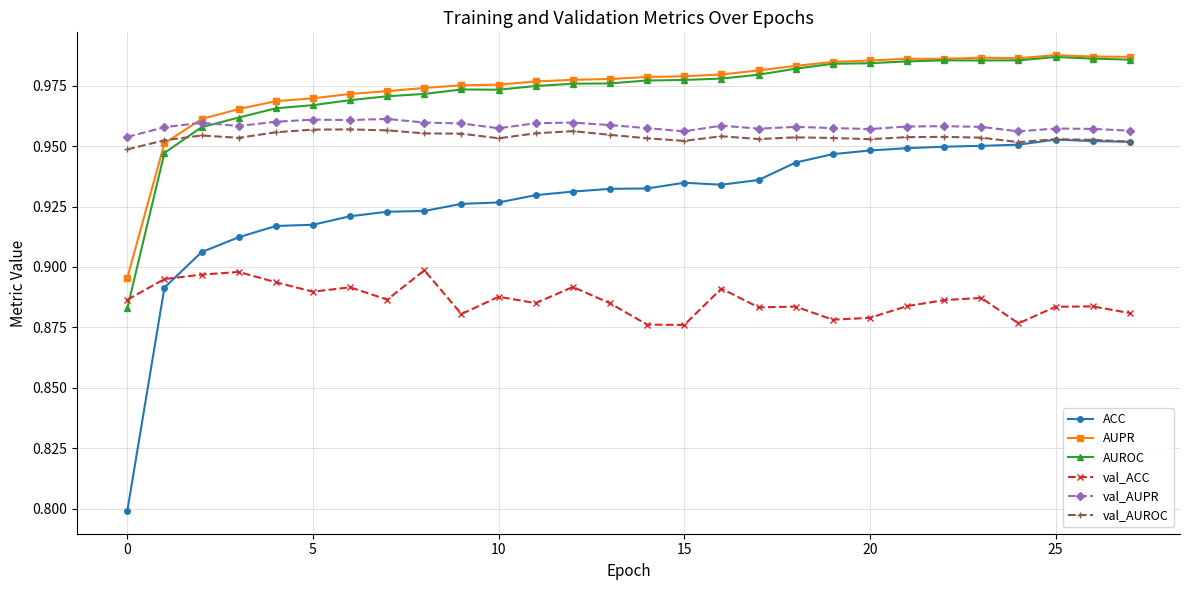

True or false: ACC and AUPR cross at least once.

False